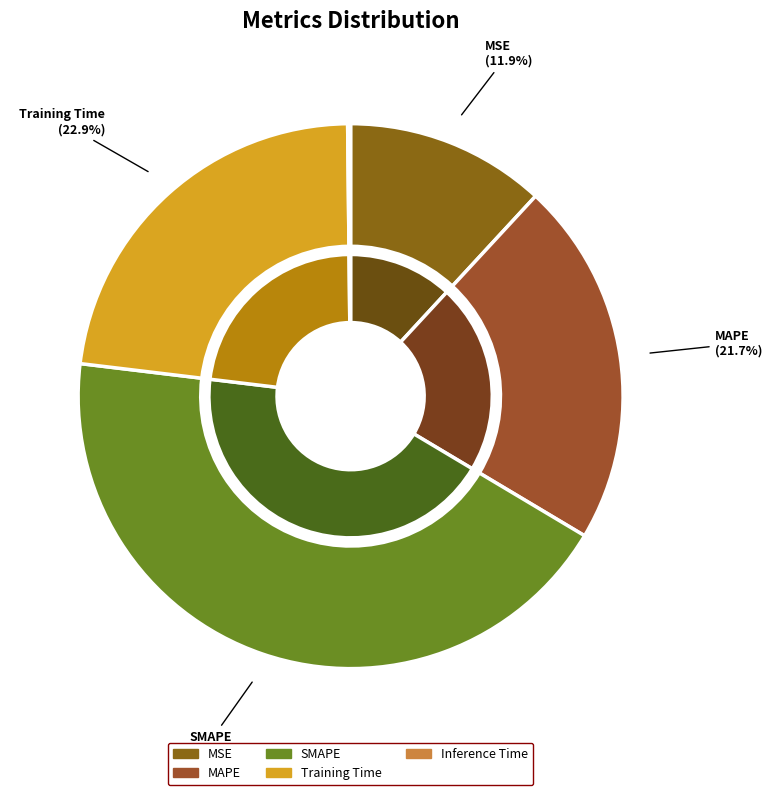

How many segments does this pie chart have?

5